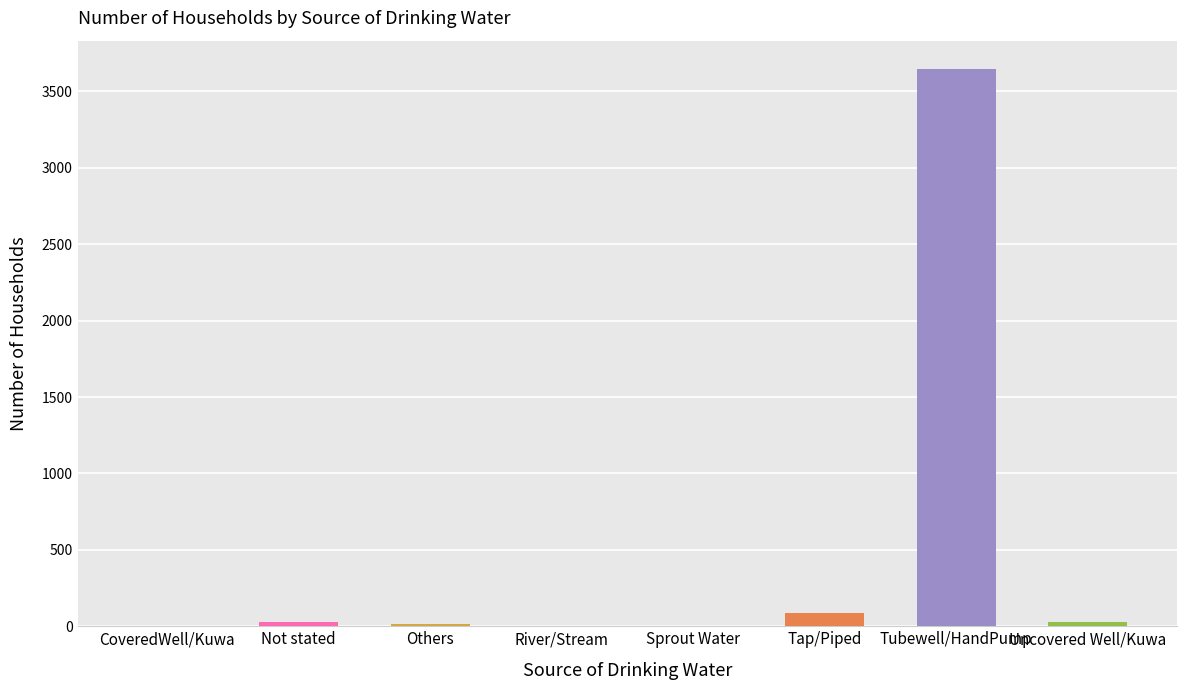

What is the value of the 6th bar from the left?

84